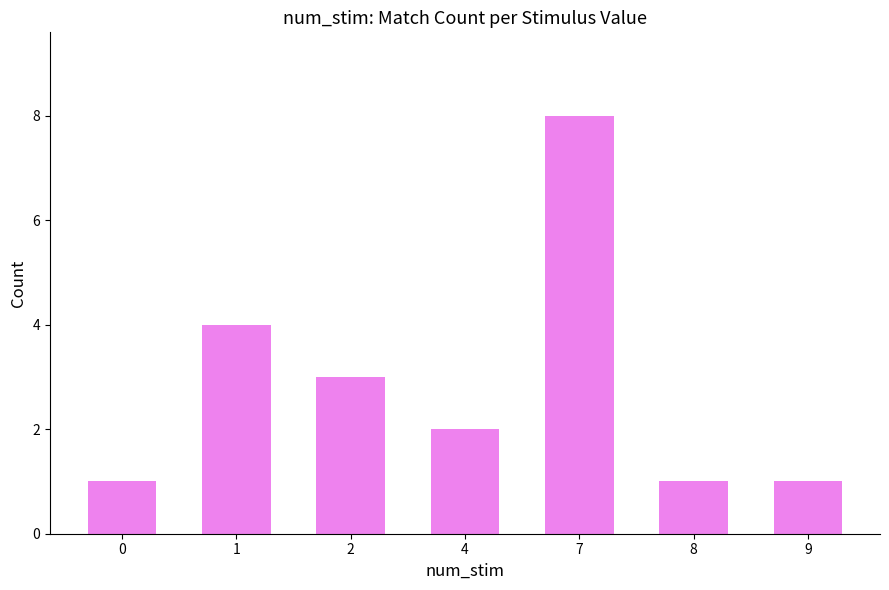

At which label does the data first exceed 2?

1